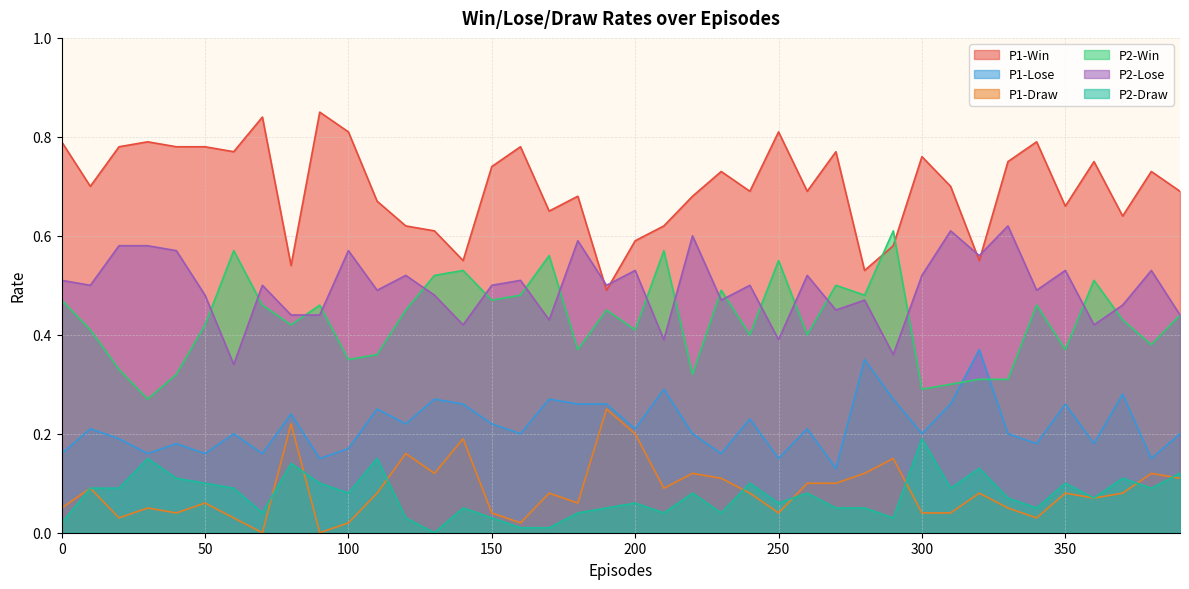

The P1-Win series shows 0.7 at 380. True or false?

True